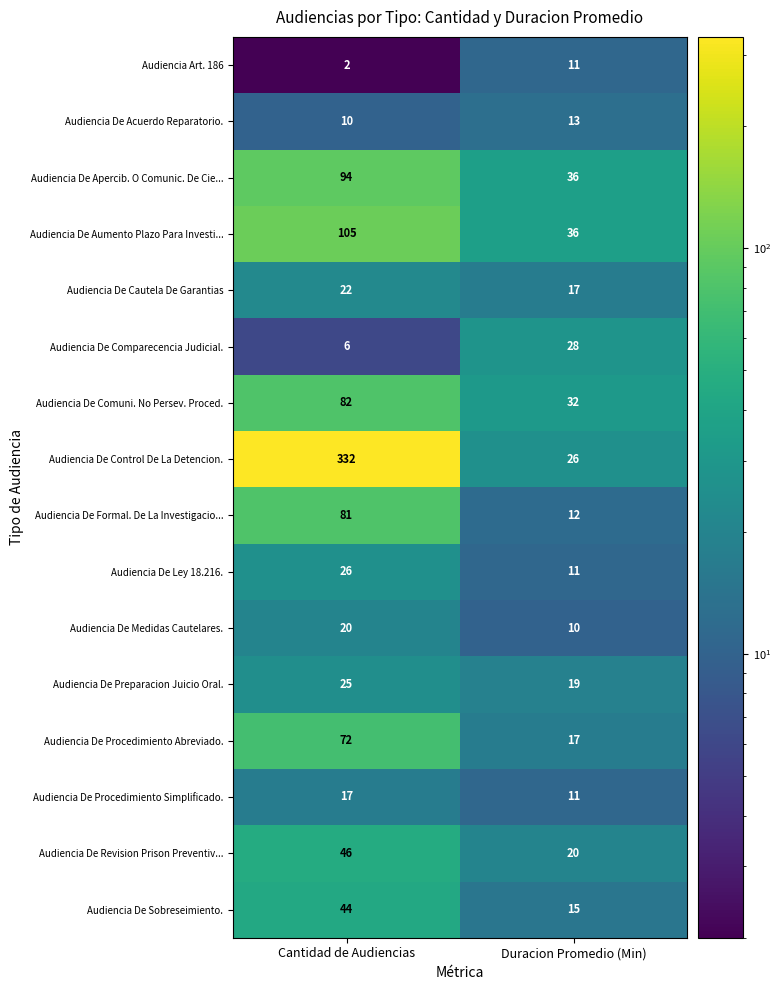

How many data points in Audiencia De Cautela De Garantias are less than 22?

1